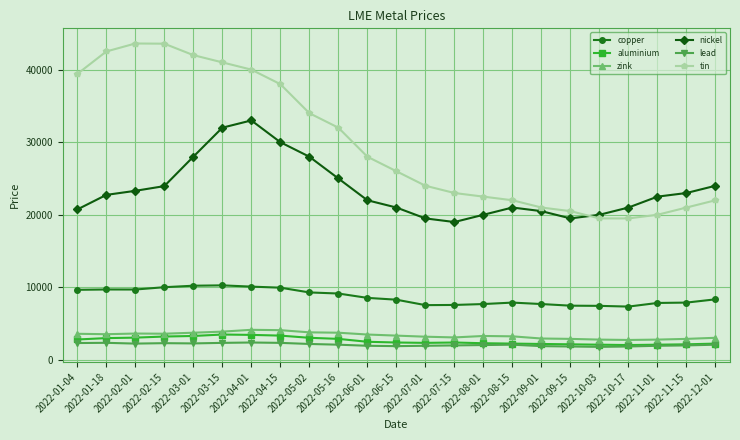

Count the number of data series in this chart.

6